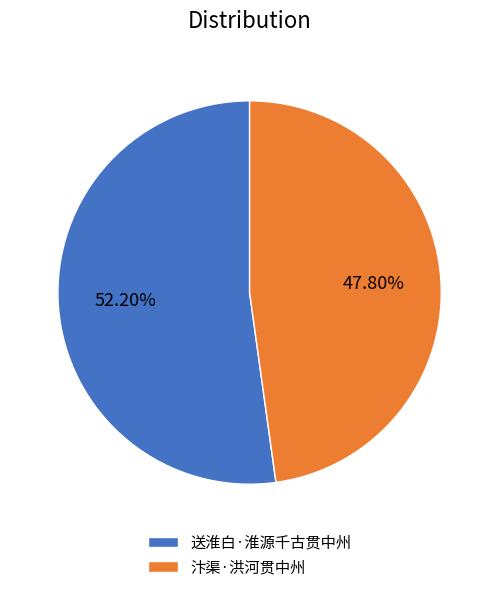

Count the number of slices in the pie.

2